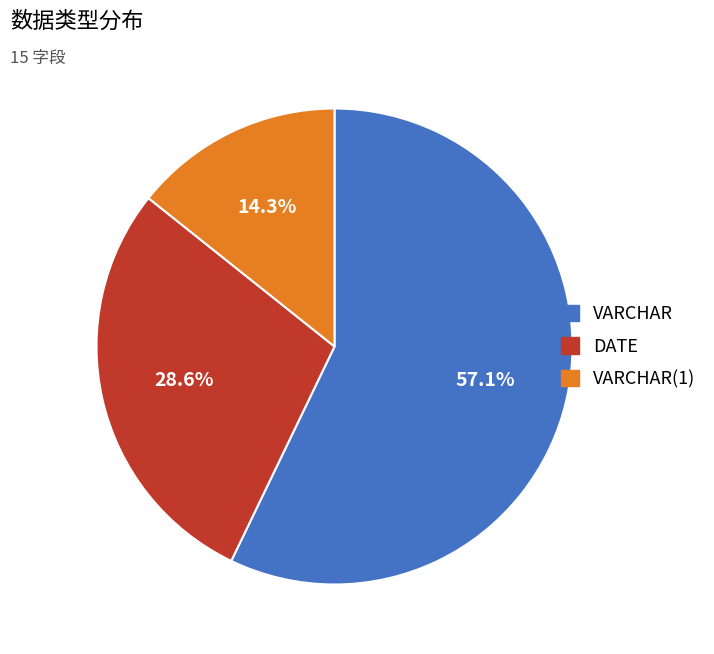

Is there a majority slice in this chart?

Yes